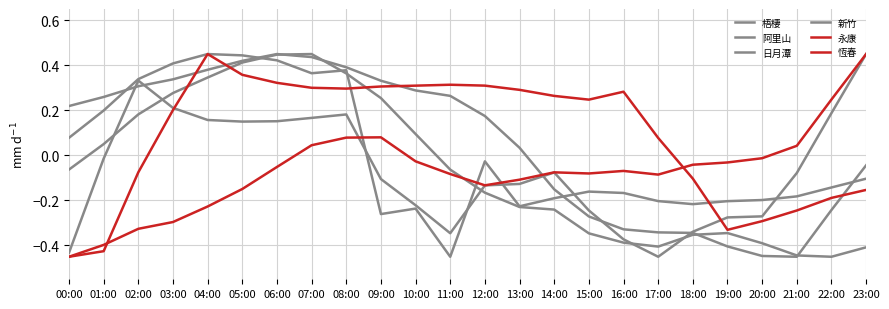

At which category is the sum across all series the highest?

07:00